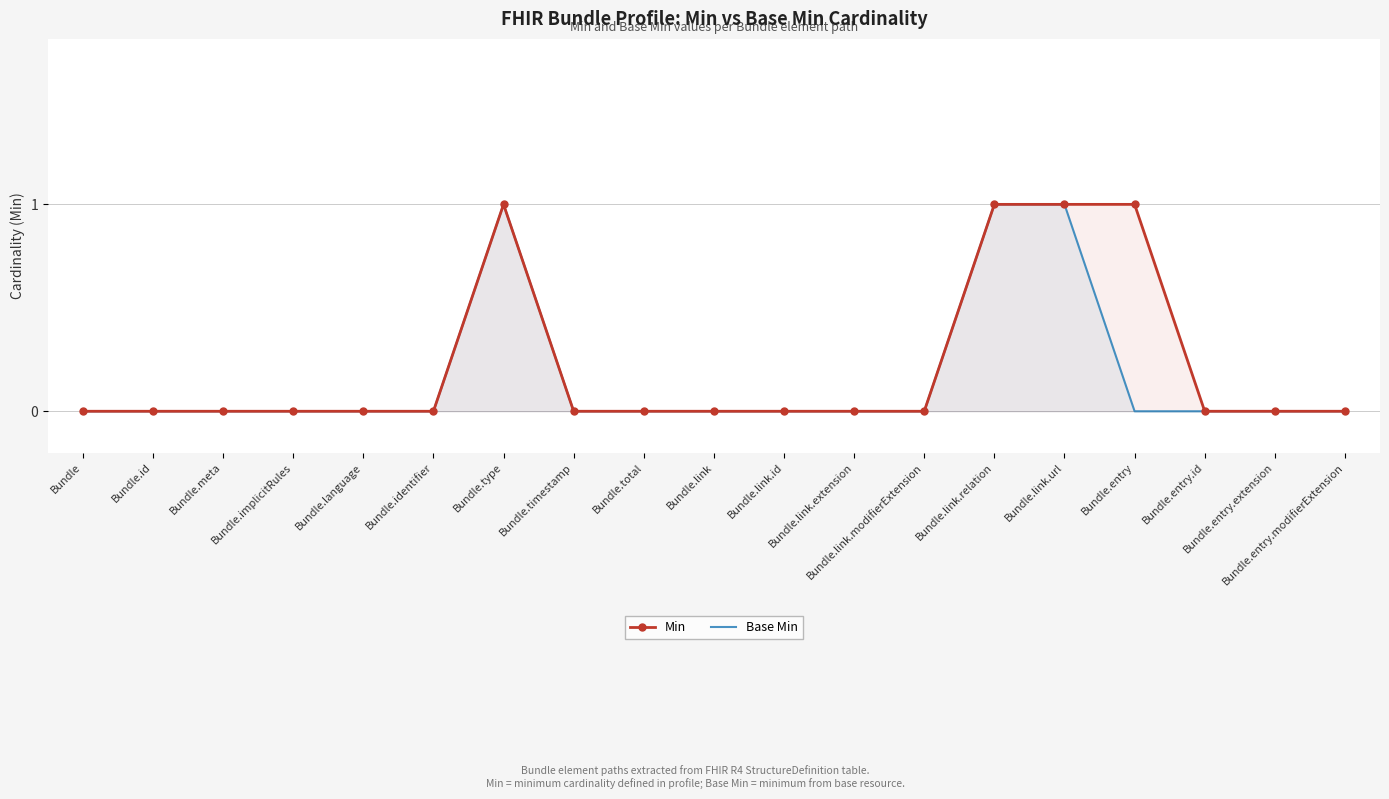

Rank the series by their average value, from lowest to highest.

Base Min, Min